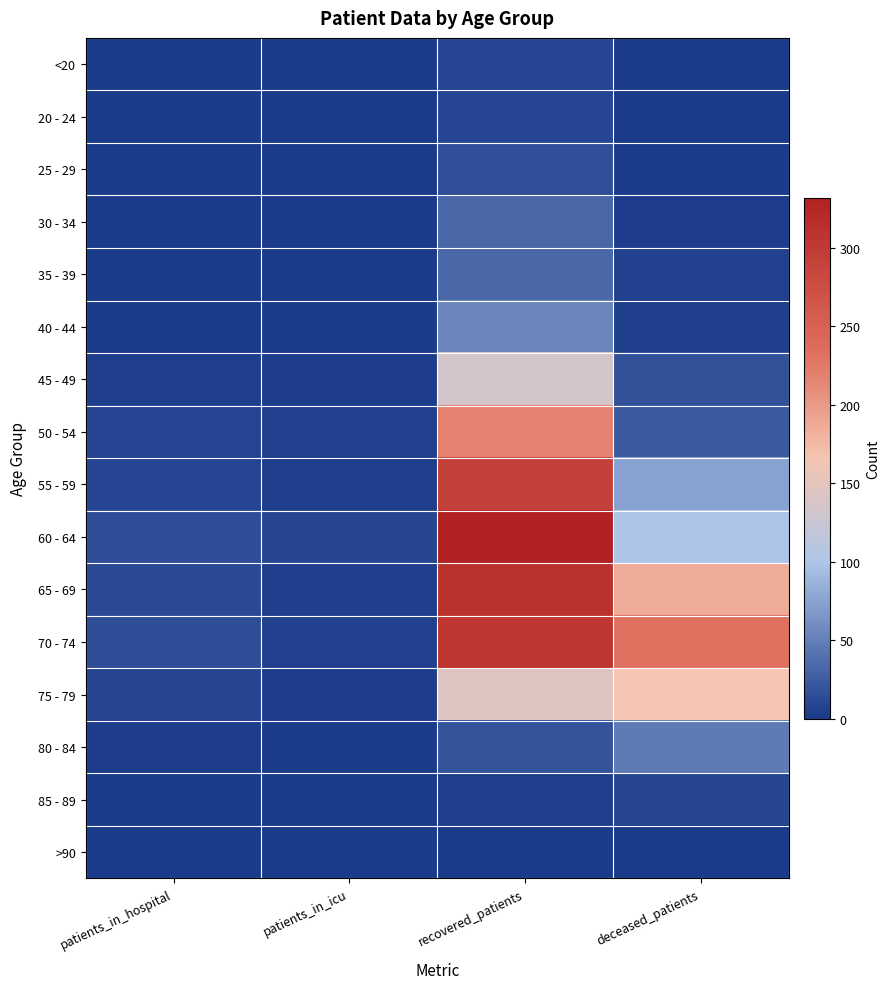

Which series has the widest spread of values?

60 - 64